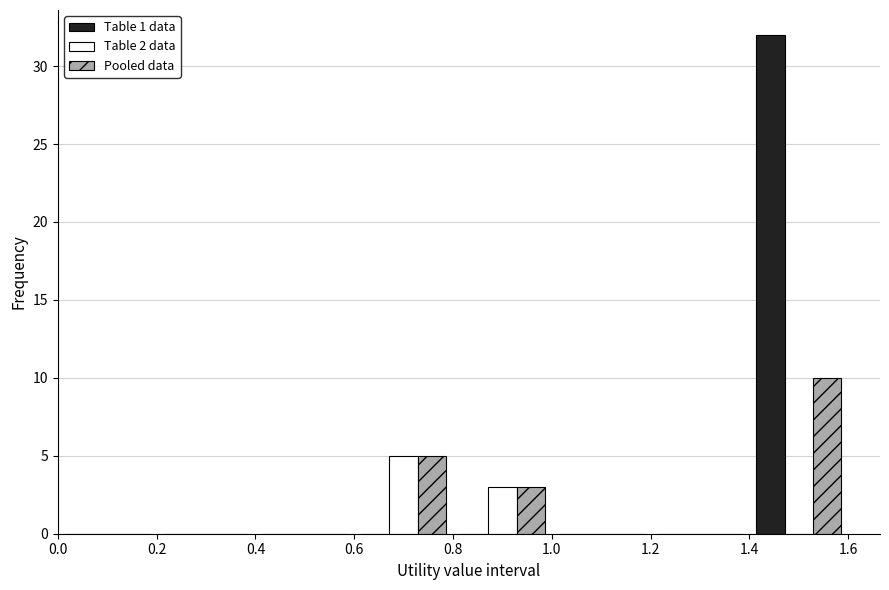

What is the height of the Pooled data bar covering 0.8 to 1.0 on the x-axis? The values are not printed on the chart, so give them approximately, as read against the axis.

3